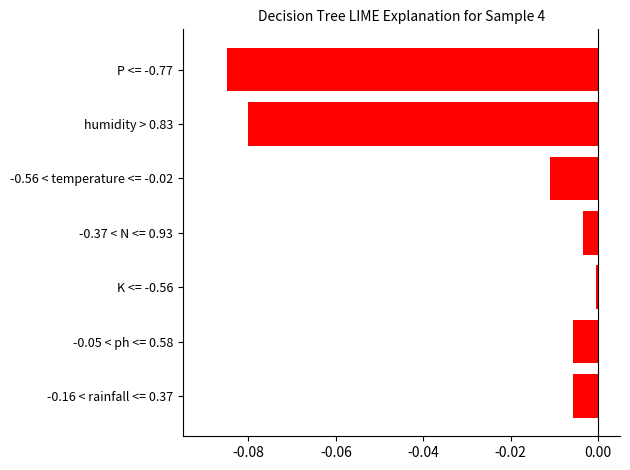

Which label corresponds to the smallest value in the chart?

P <= -0.77